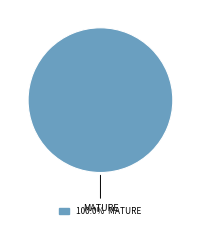

Is there any slice that represents more than half of the pie?

Yes